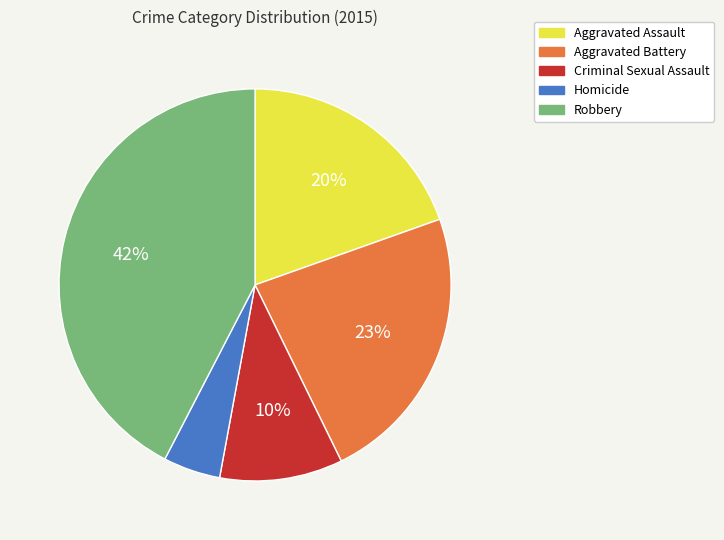

Which category has the smallest portion of the pie?

Homicide